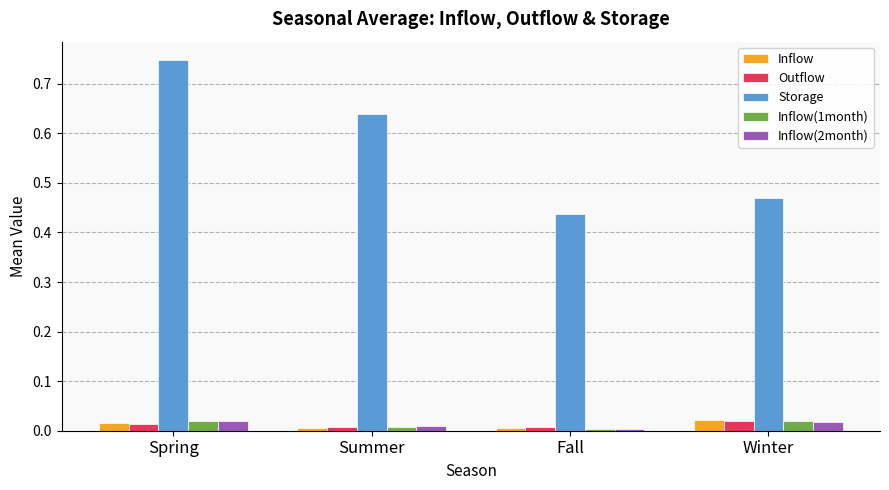

True or false: Inflow(1month) has a value of 0.0 at Fall.

True